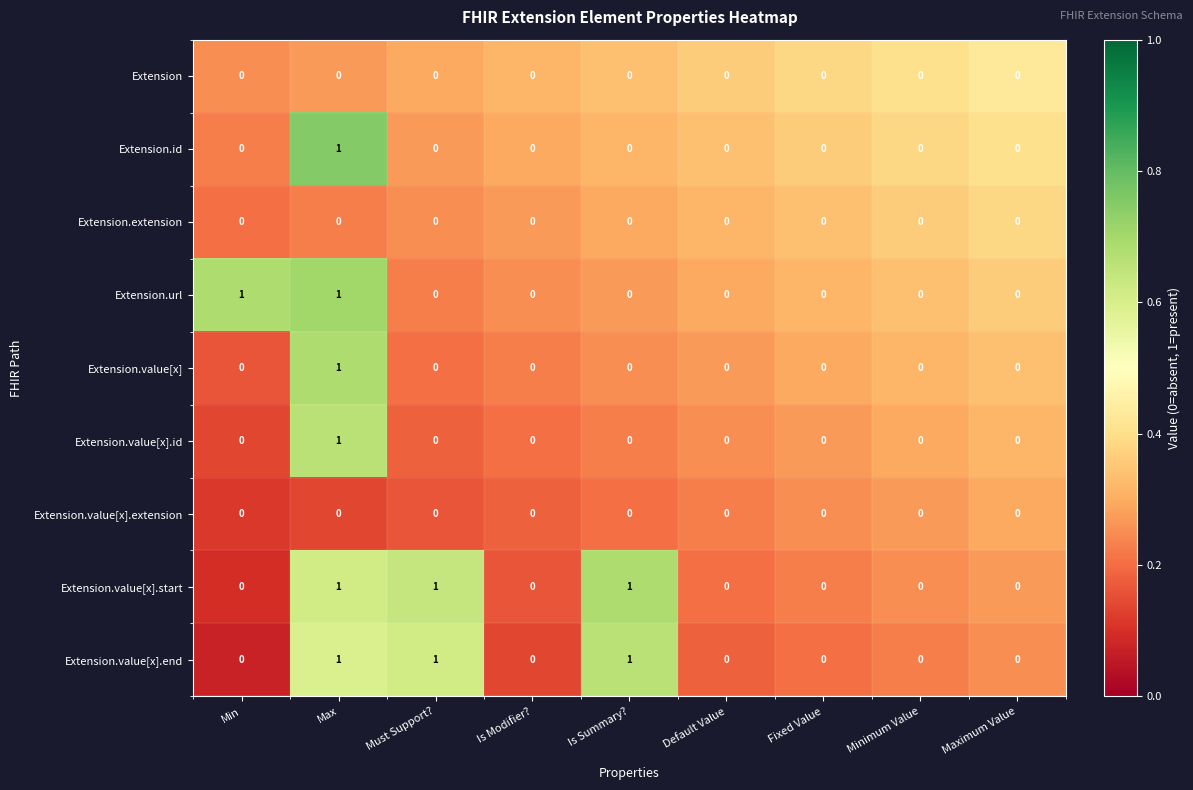

The value of Extension.value[x].end at Minimum Value is 0. True or false?

True